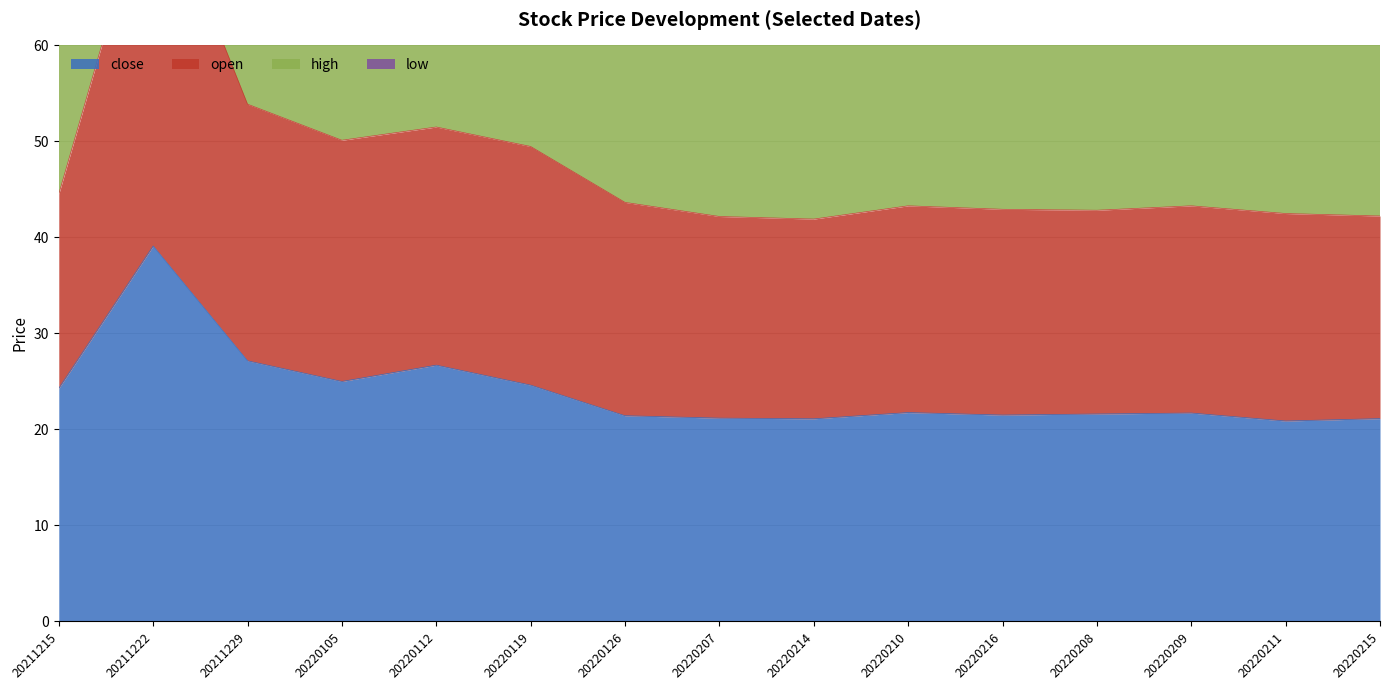

Does the chart have visible grid lines?

Yes